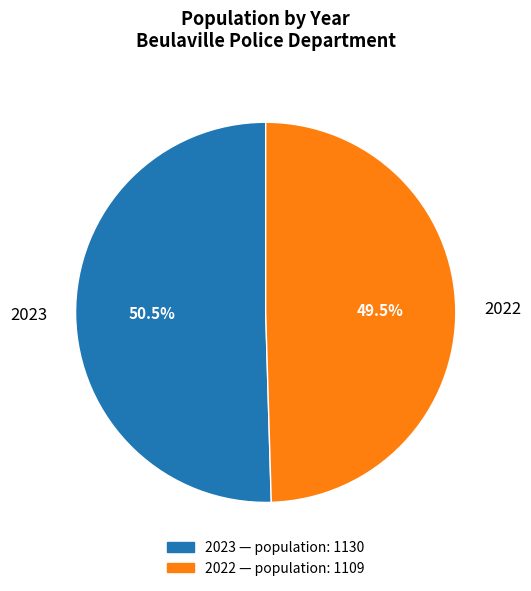

True or false: 2023 accounts for 36% of the total.

False